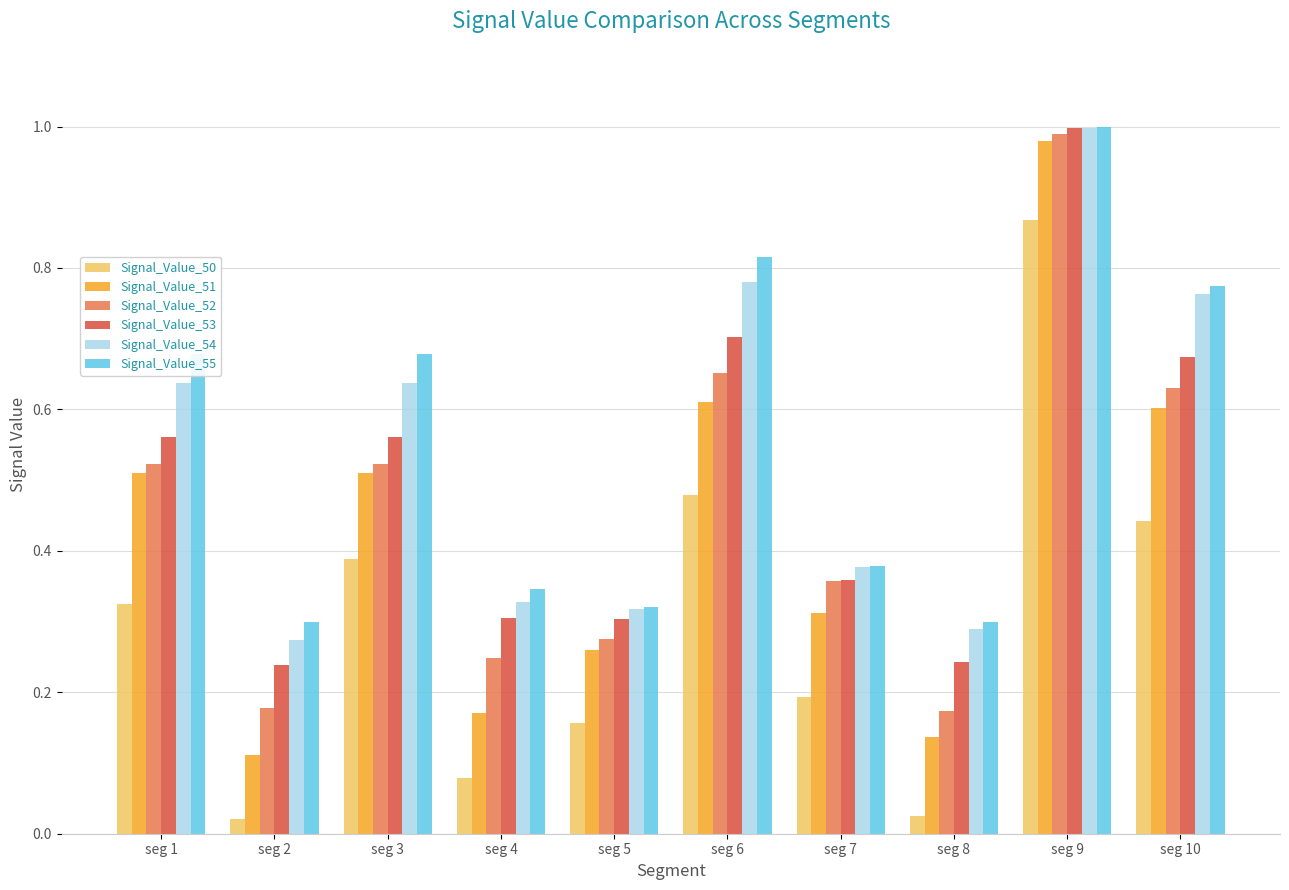

What is the sum of all Signal_Value_52 values?

4.5